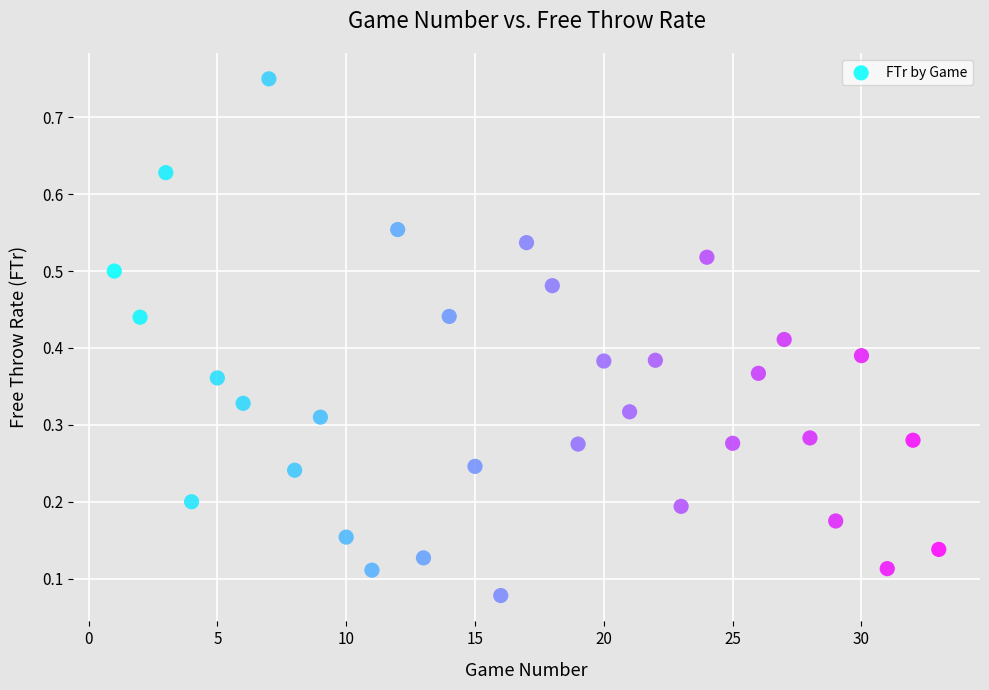

What is the range of Y values (max minus min)?

0.7